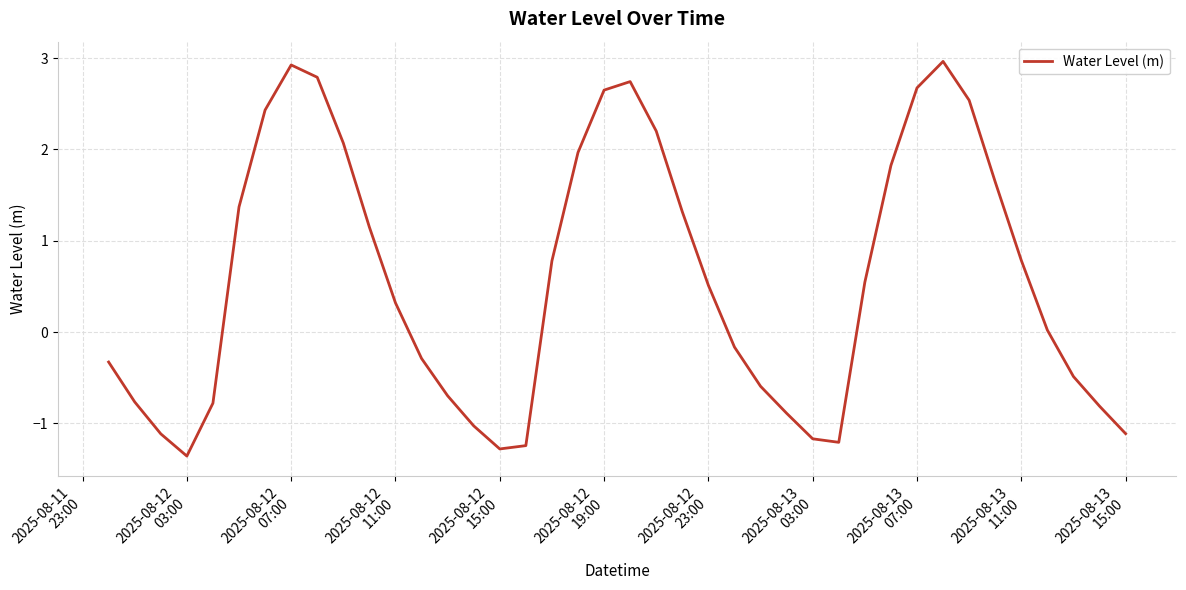

How many categories are shown in the chart?

40